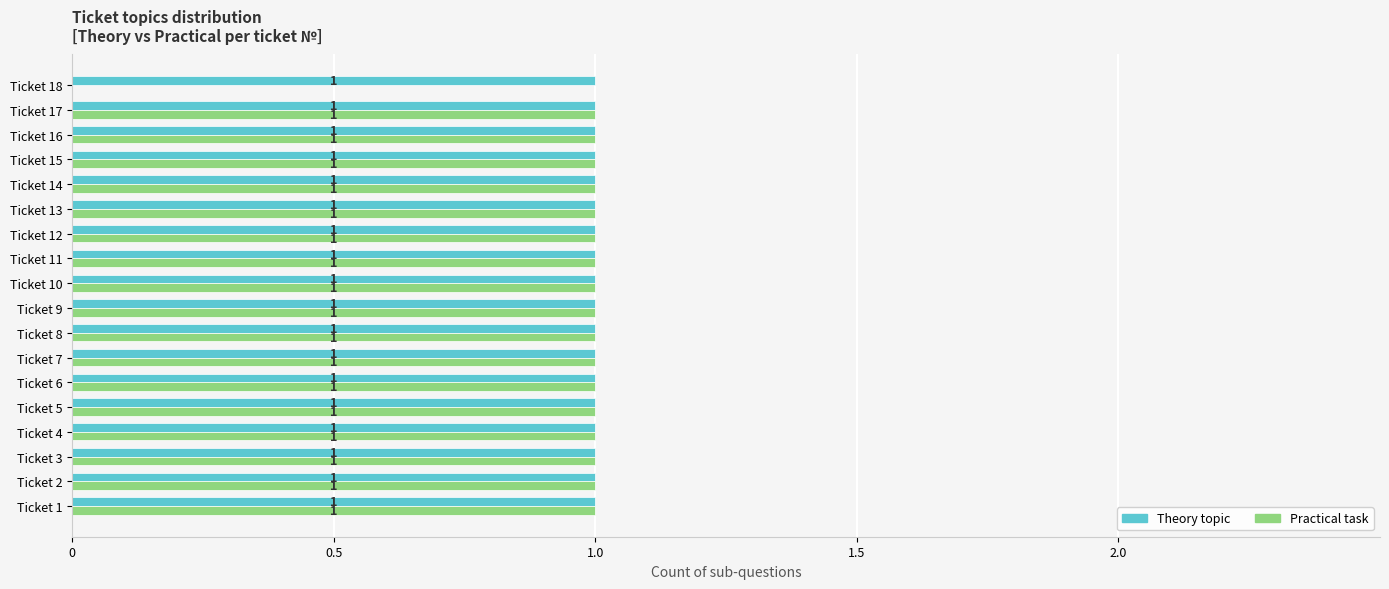

What is the sum of all Theory topic values?

18